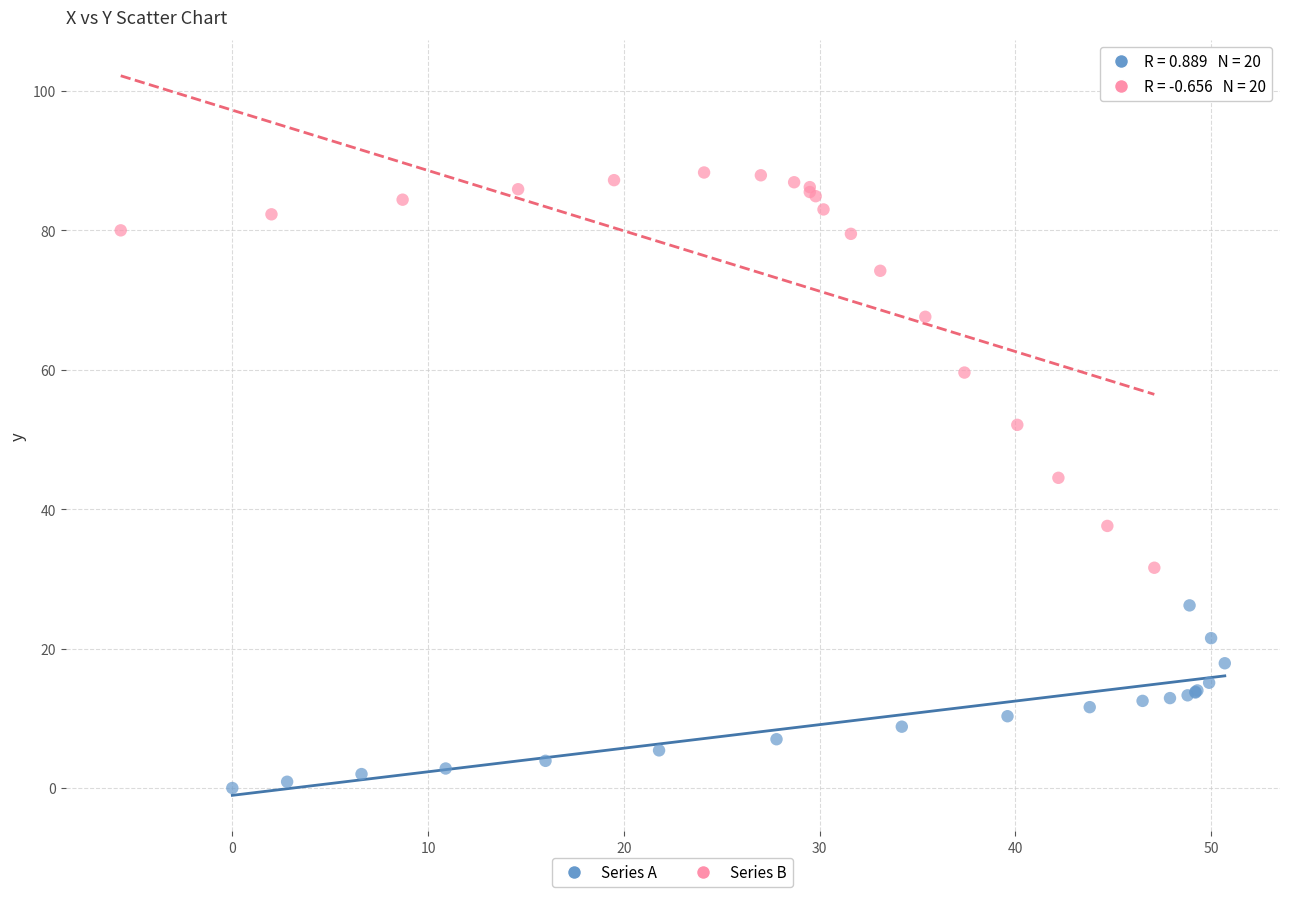

Which series reaches the minimum Y coordinate?

Series A